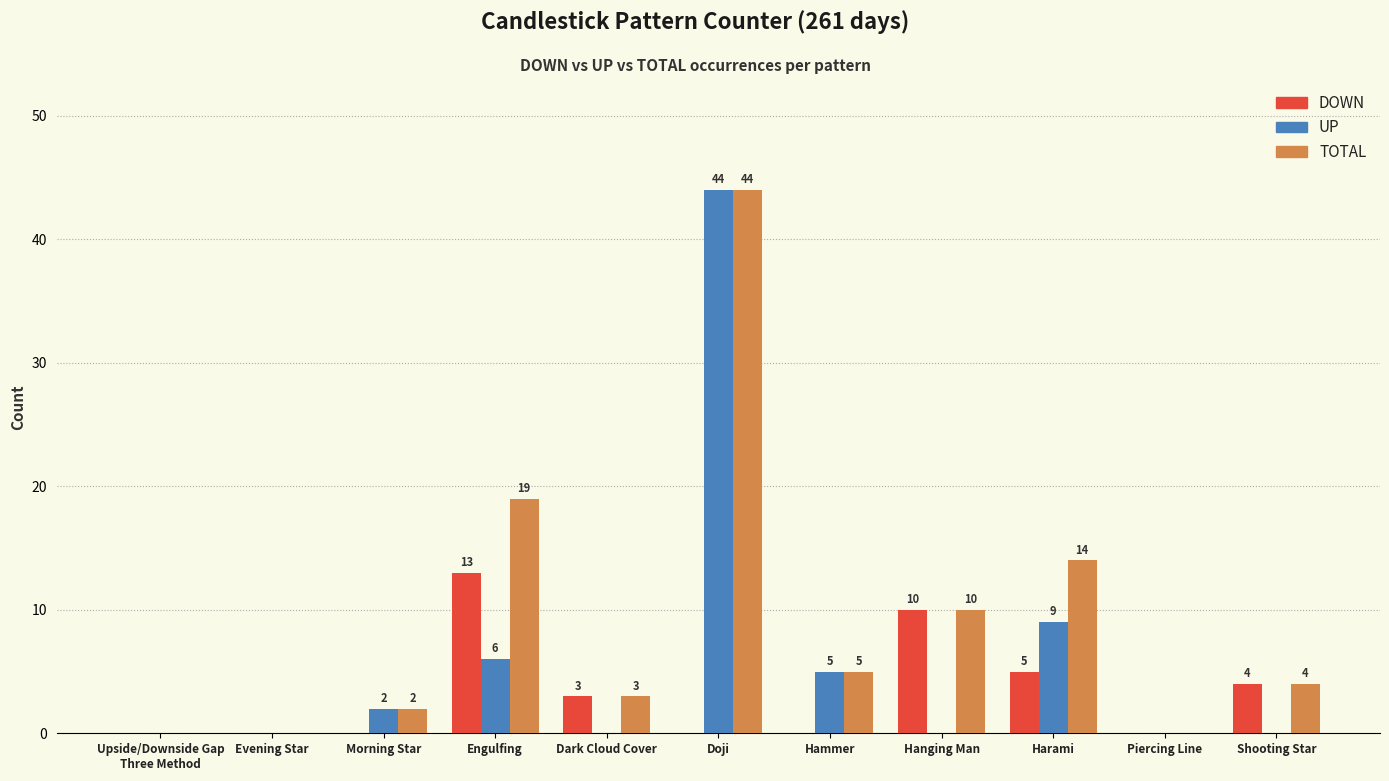

Which series has the largest total across all categories?

TOTAL